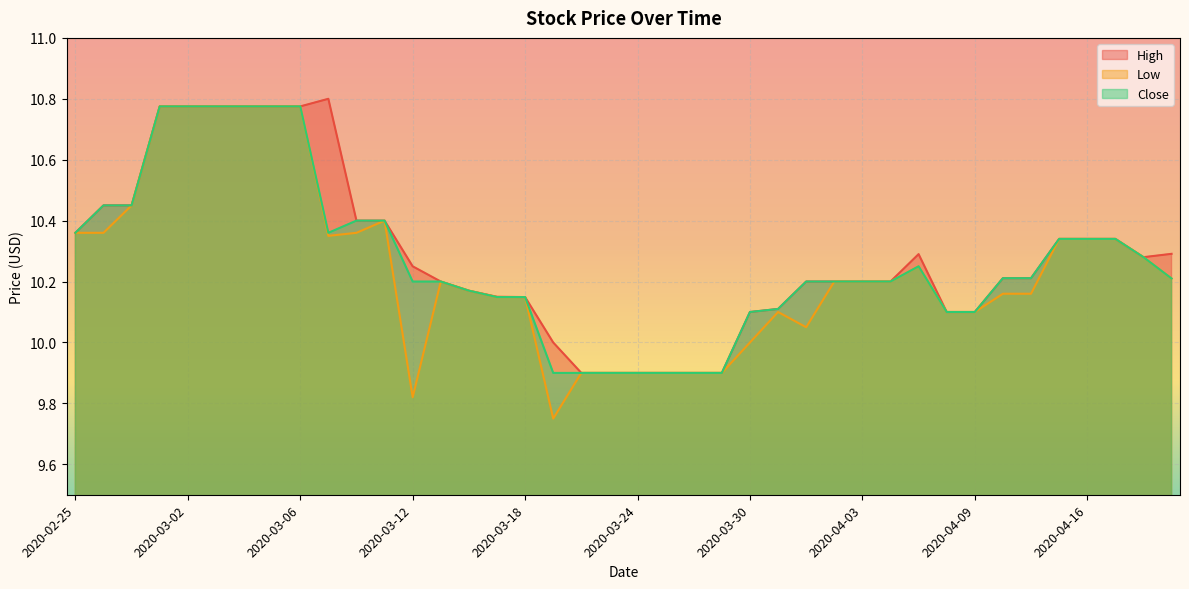

What is the difference between the maximum and minimum values in the Close series?

0.9